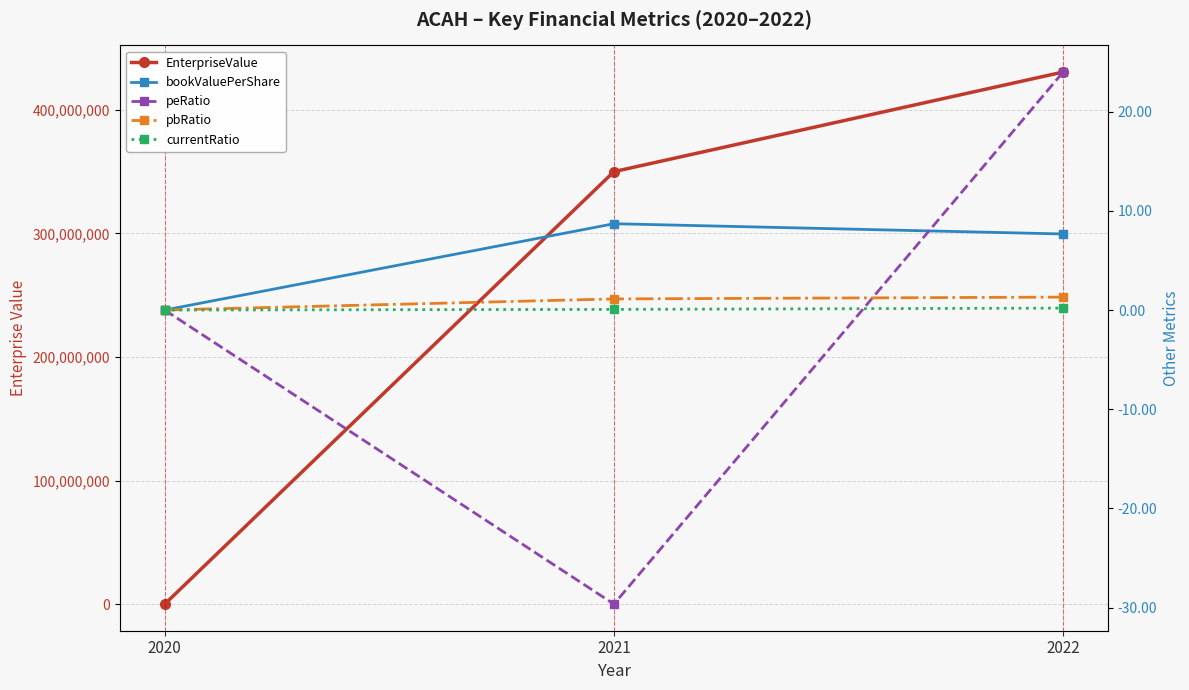

Reading left to right, list all the values displayed in this chart.

EnterpriseValue: 25050.0	350029601.1	430644465.0
bookValuePerShare: 0.0	8.7	7.7
peRatio: 0.0	-29.7	24.0
pbRatio: 0.0	1.1	1.3
currentRatio: 0.0	0.1	0.2